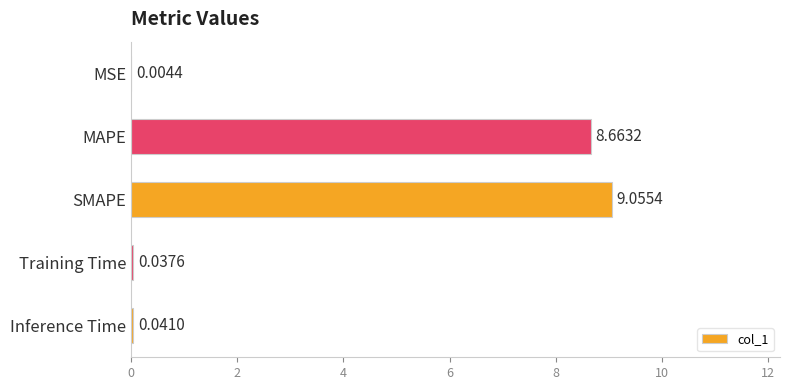

Between MAPE and Training Time, which is larger?

MAPE